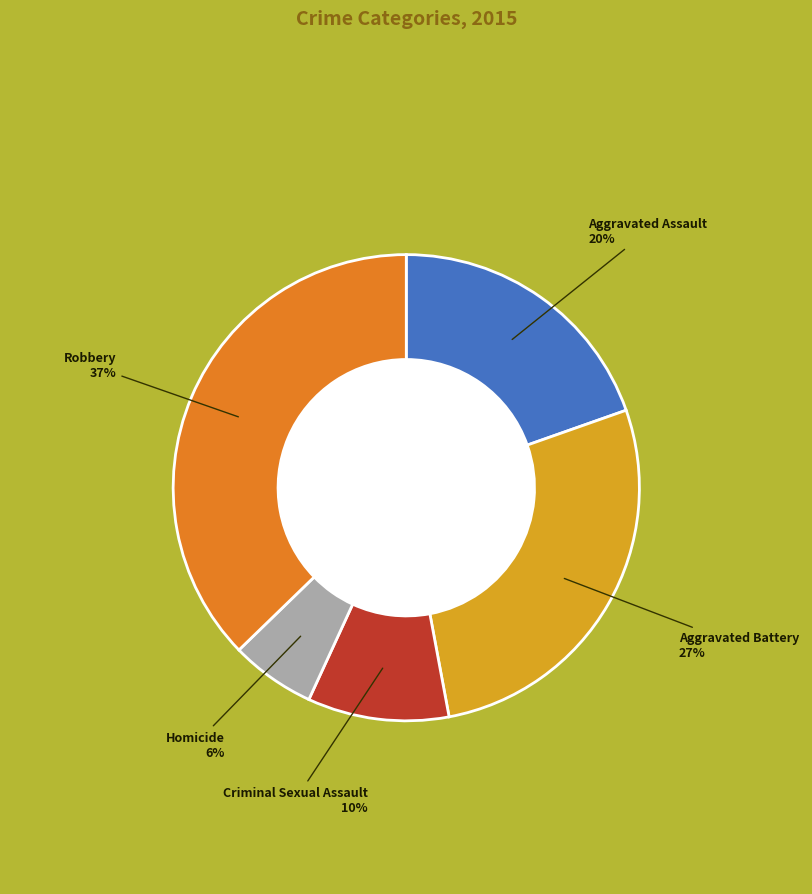

Which has a higher value, Aggravated Battery or Aggravated Assault?

Aggravated Battery